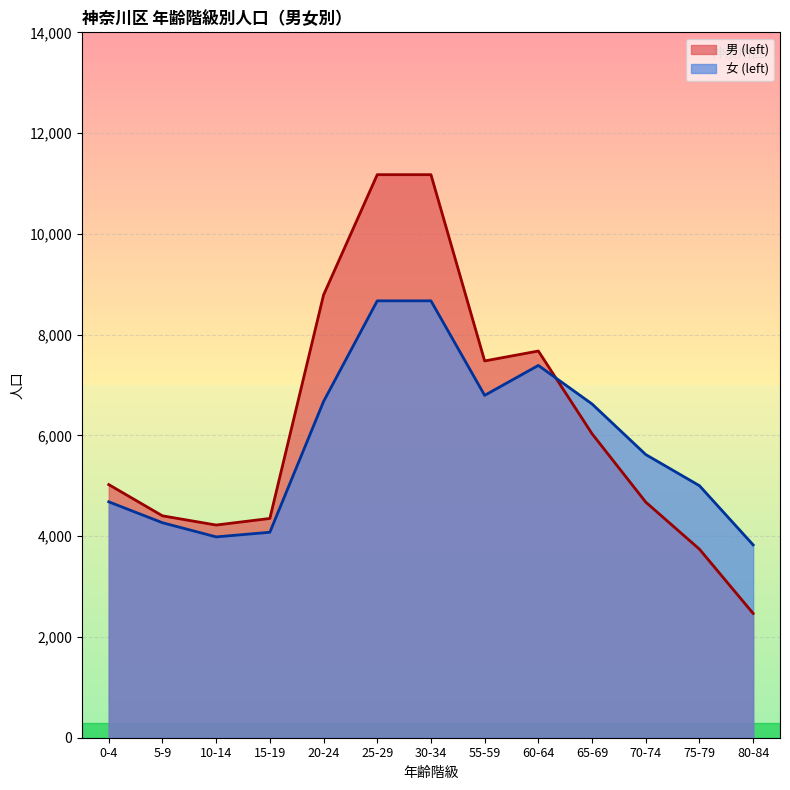

Which series has the largest total across all categories?

男 (left)